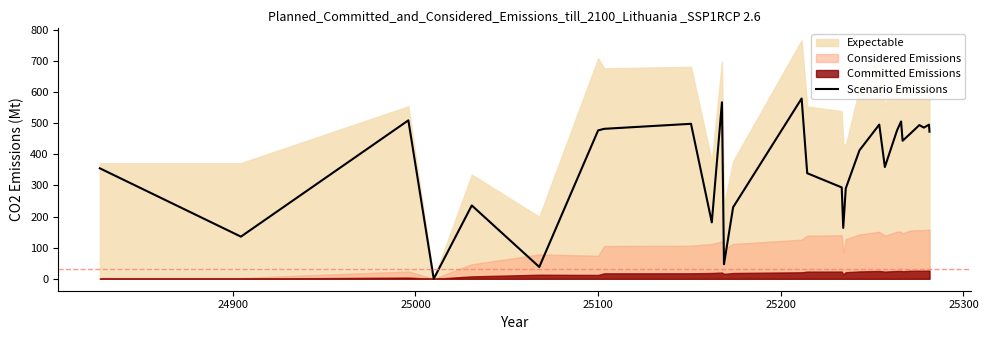

What is the difference between the maximum and second lowest values?

541.7